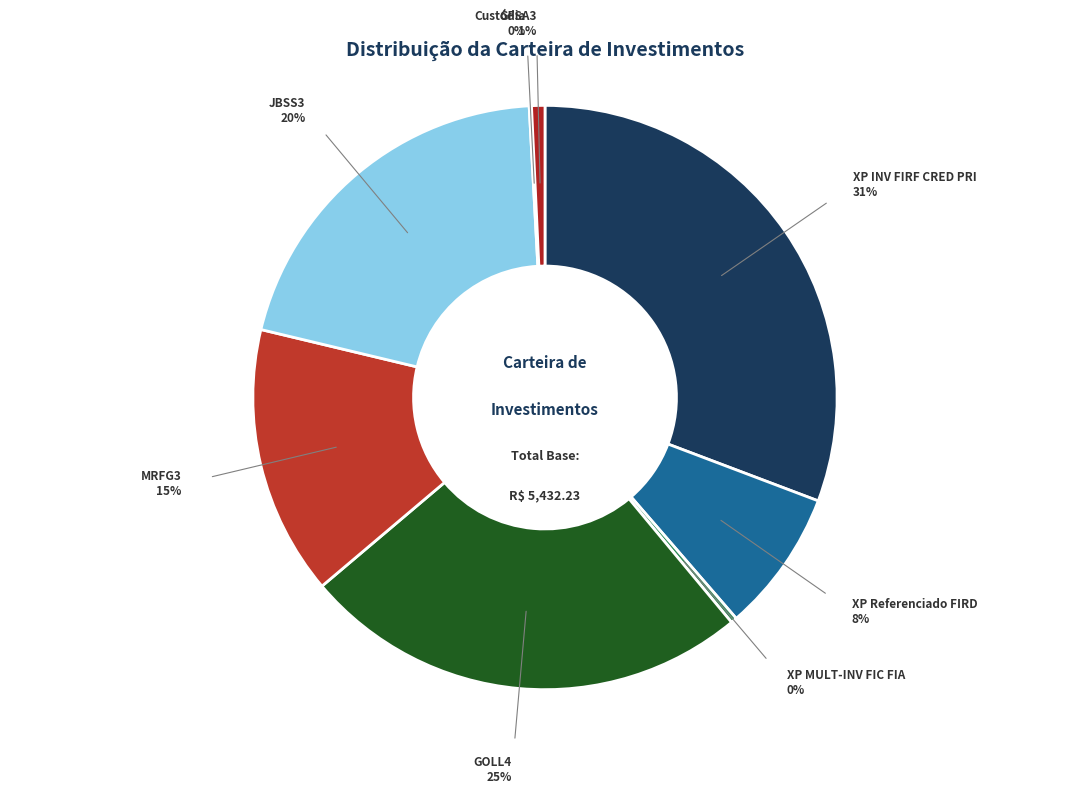

To the nearest percent, what is the average slice percentage?

12%